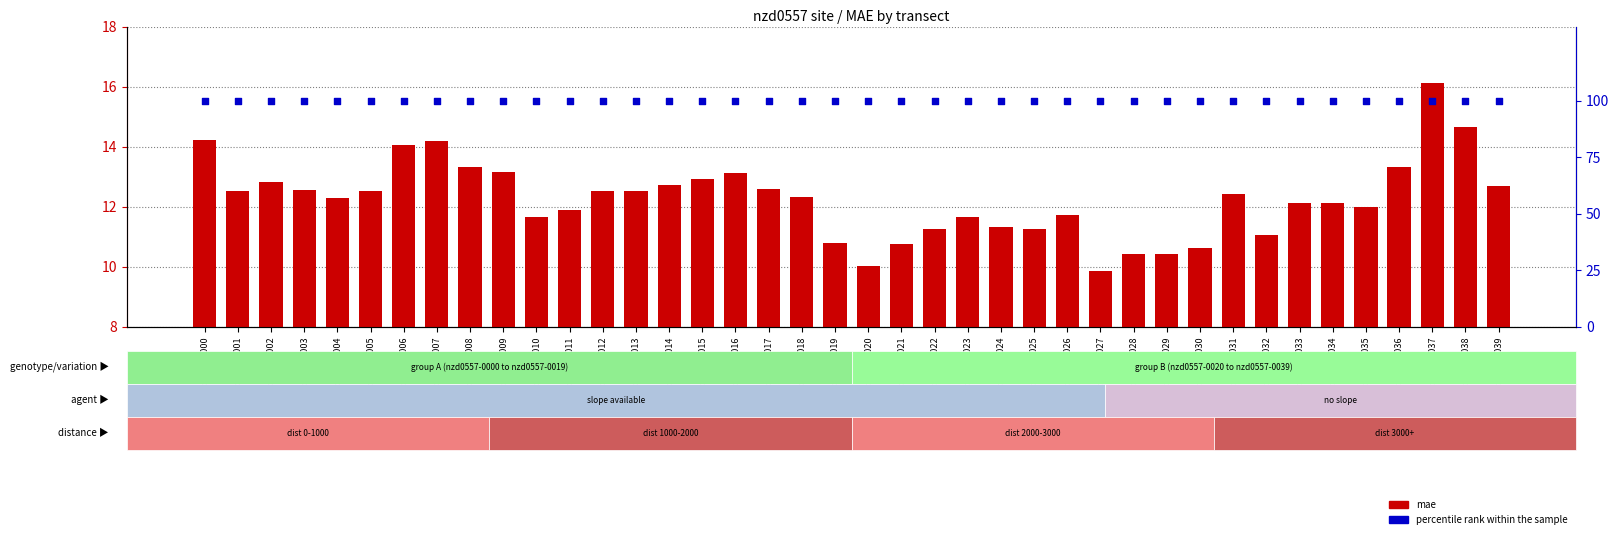

At which category is the sum across all series the highest?

nzd0557-0037